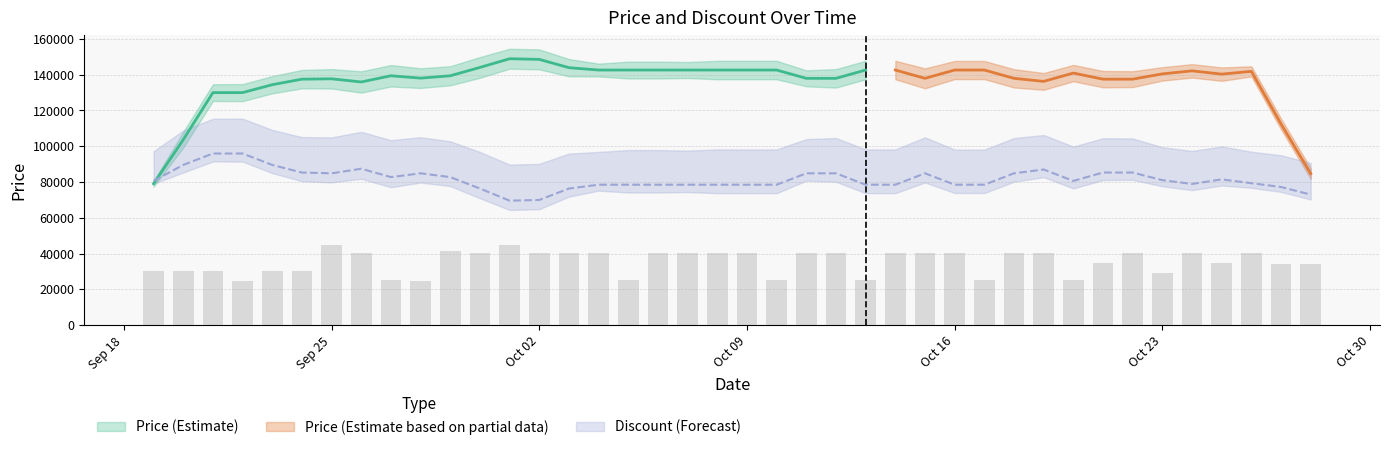

Rank the categories by value from lowest to highest.

2023-09-22, 2023-09-28, 2023-09-27, 2023-10-05, 2023-10-10, 2023-10-13, 2023-10-17, 2023-10-20, 2023-10-23, 2023-09-19, 2023-09-20, 2023-09-21, 2023-09-23, 2023-09-24, 2023-10-27, 2023-10-28, 2023-10-21, 2023-10-25, 2023-09-26, 2023-09-30, 2023-10-02, 2023-10-03, 2023-10-04, 2023-10-06, 2023-10-07, 2023-10-08, 2023-10-09, 2023-10-11, 2023-10-12, 2023-10-14, 2023-10-15, 2023-10-16, 2023-10-18, 2023-10-19, 2023-10-22, 2023-10-24, 2023-10-26, 2023-09-29, 2023-09-25, 2023-10-01